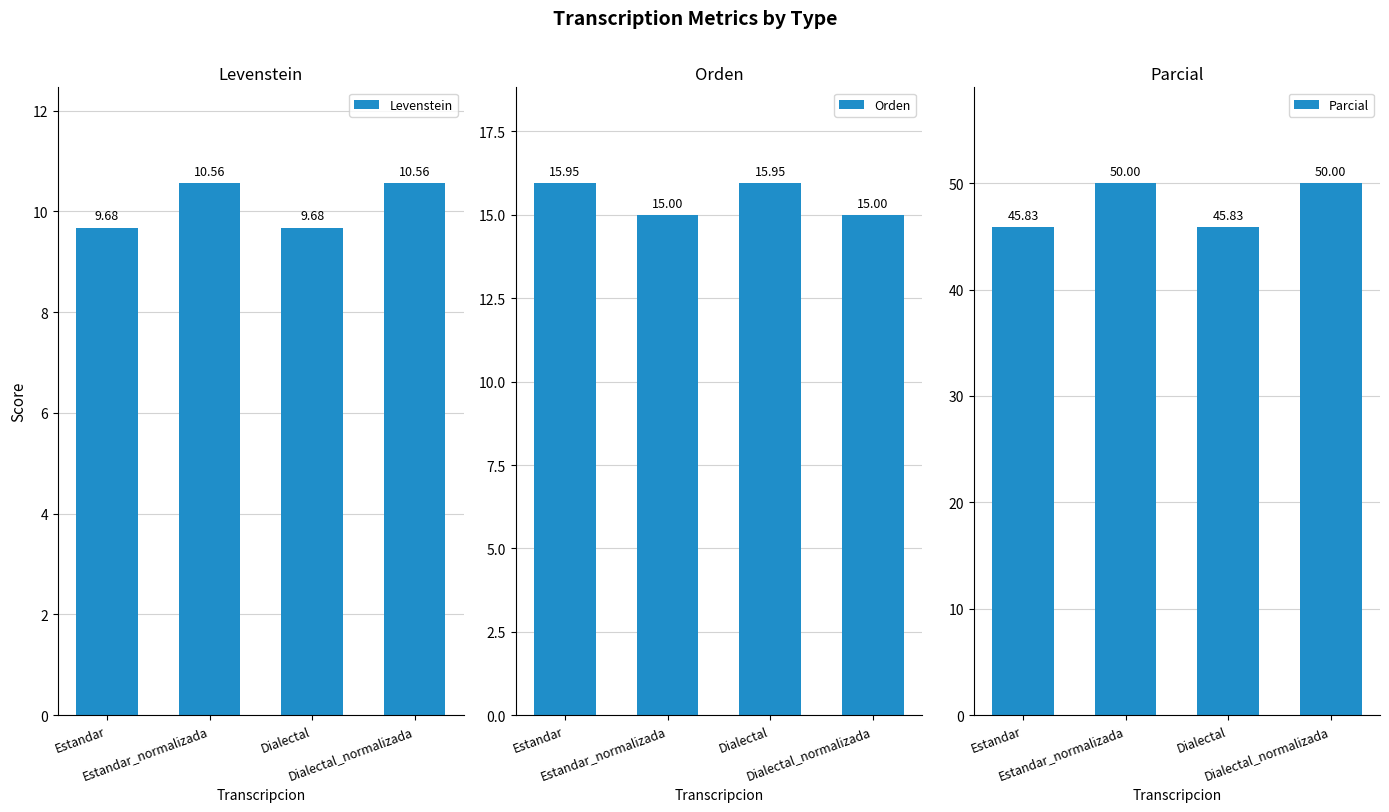

What is the label of the 4th bar from the right?

Estandar